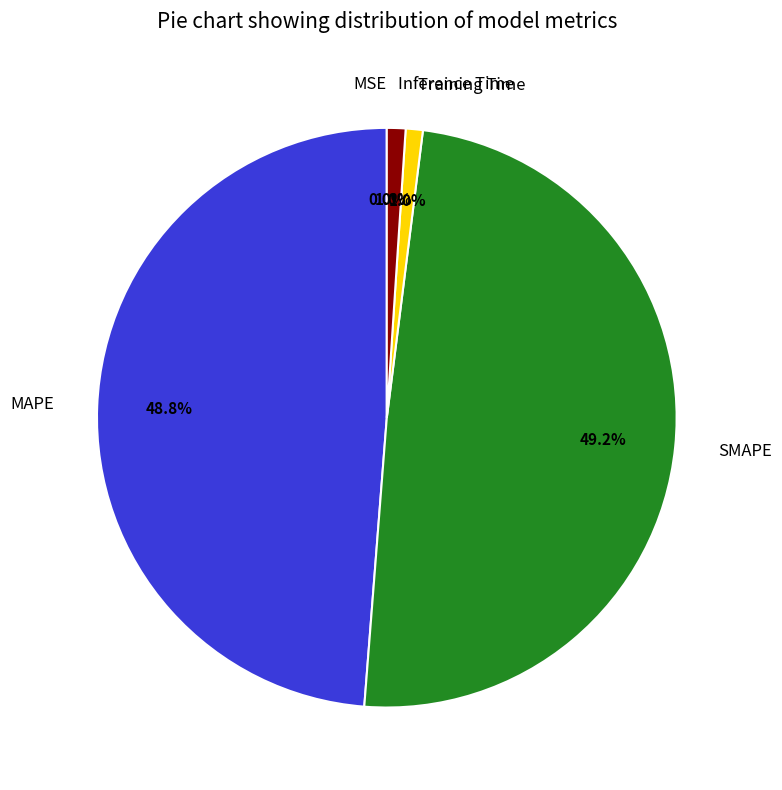

Between MAPE and Training Time, which is larger?

MAPE